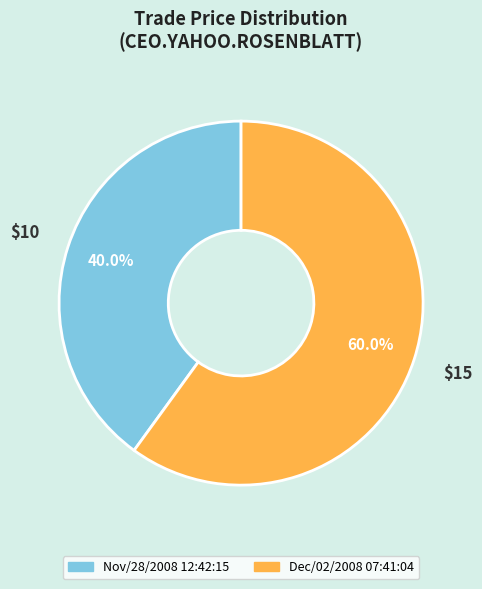

Approximately how many times larger is the value at Dec/02/2008 07:41:04 compared to Nov/28/2008 12:42:15?

1.5